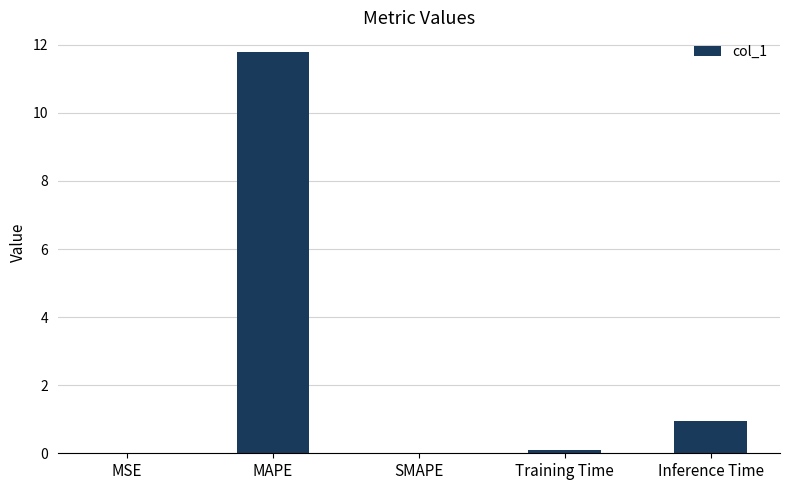

How many data points does each series have?

5